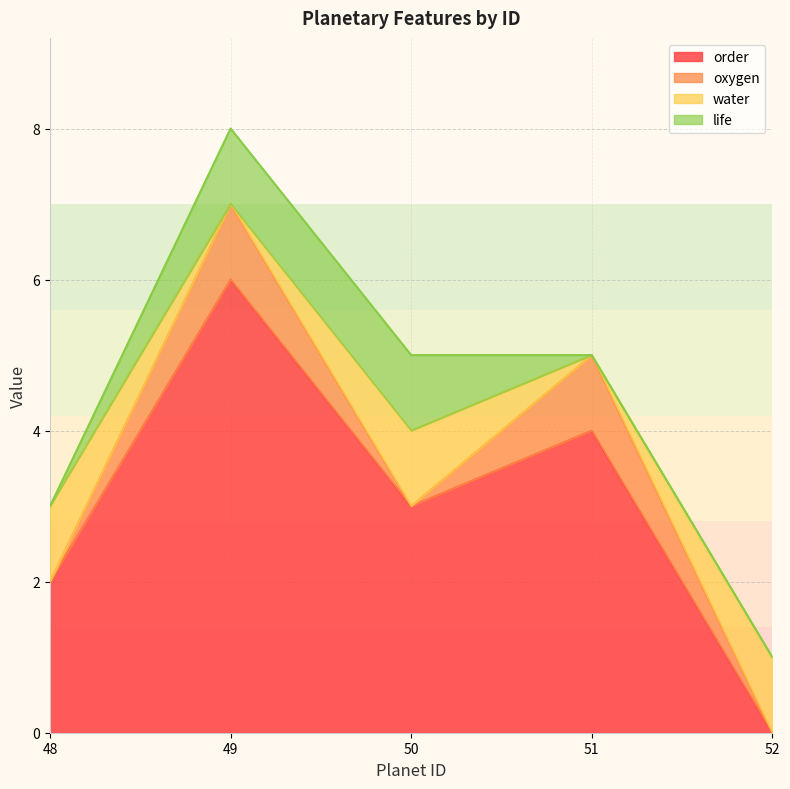

Between which two adjacent categories do life and water first intersect?

48 and 49